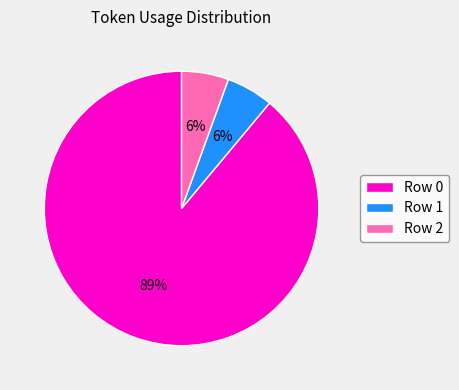

To the nearest percent, what is the average slice percentage?

33%